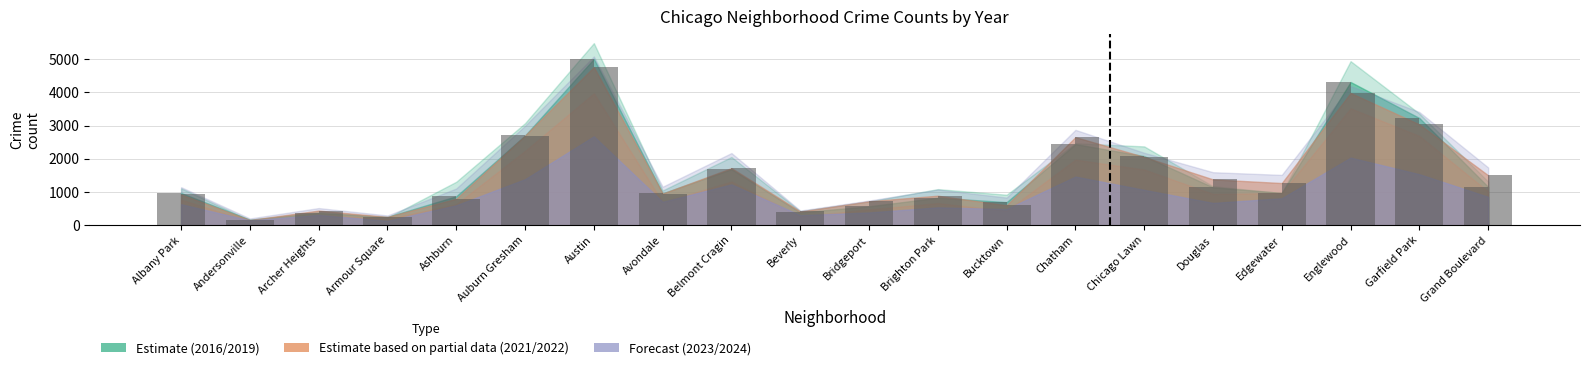

At which label is 2019 closest to 2587?

Auburn Gresham